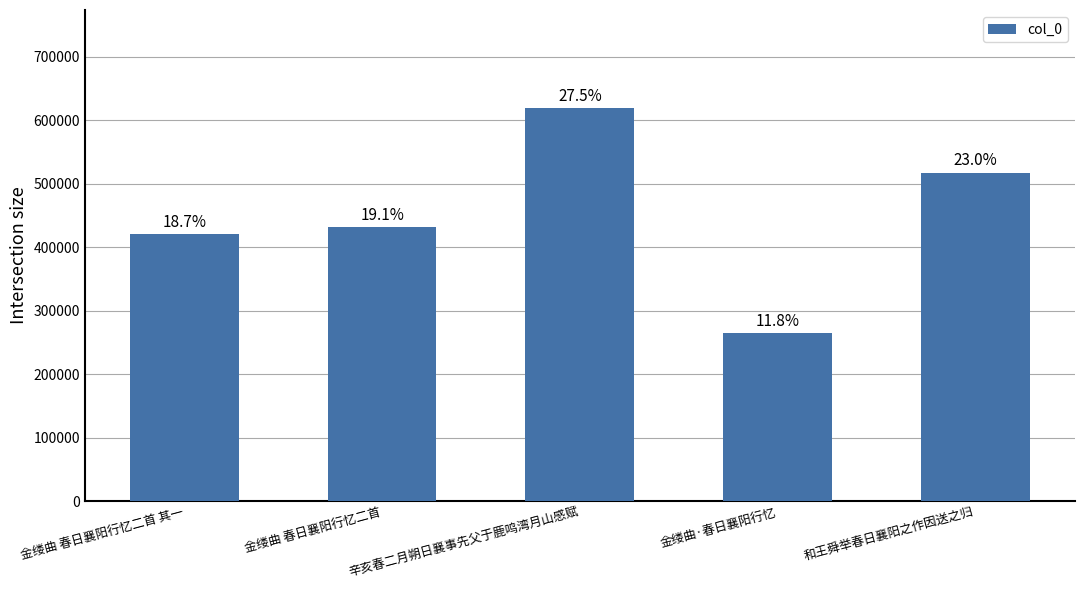

Rank the categories by value from lowest to highest.

金缕曲·春日襄阳行忆, 金缕曲 春日襄阳行忆二首 其一, 金缕曲 春日襄阳行忆二首, 和王舜举春日襄阳之作因送之归, 辛亥春二月朔日襄事先父于鹿鸣湾月山感赋